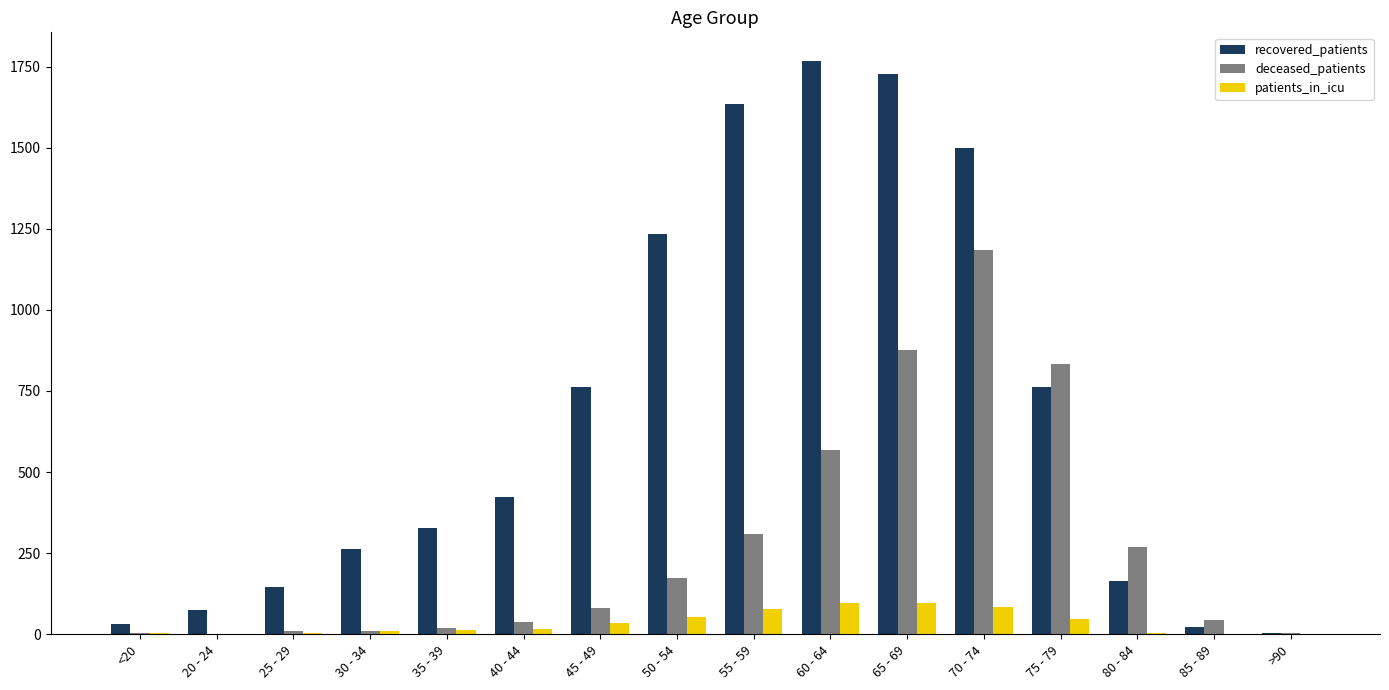

Which series changed the most between 80 - 84 and >90?

deceased_patients